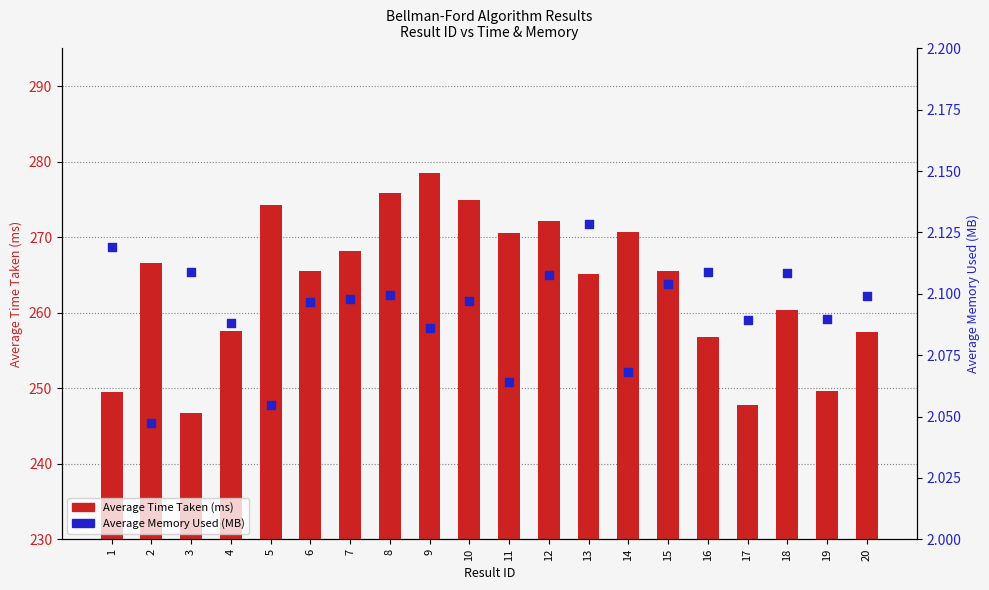

What is the total value across all series at 13?

267.3